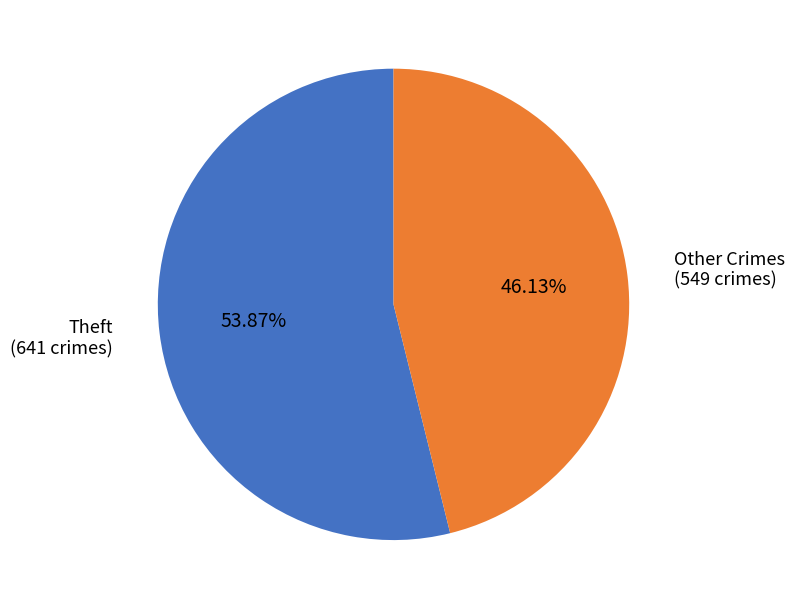

How many slices are in this pie chart?

2